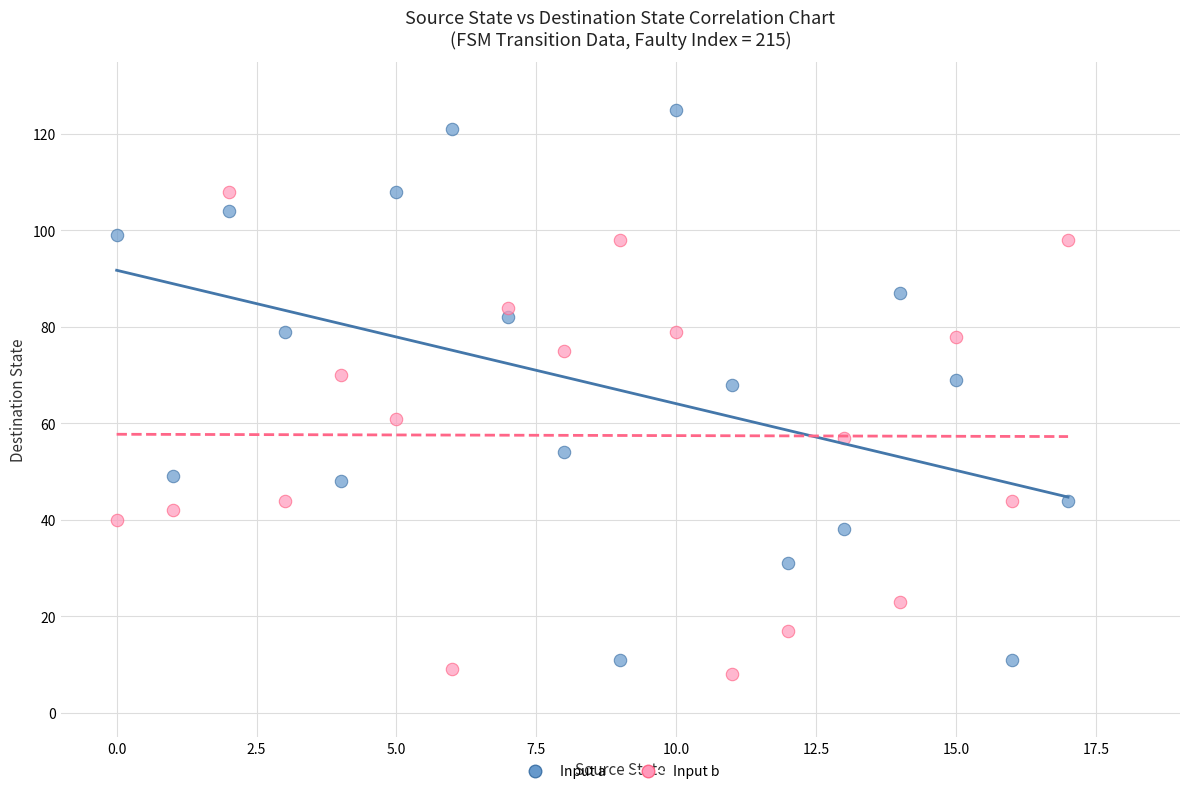

Which series contains the highest Y value?

Input a